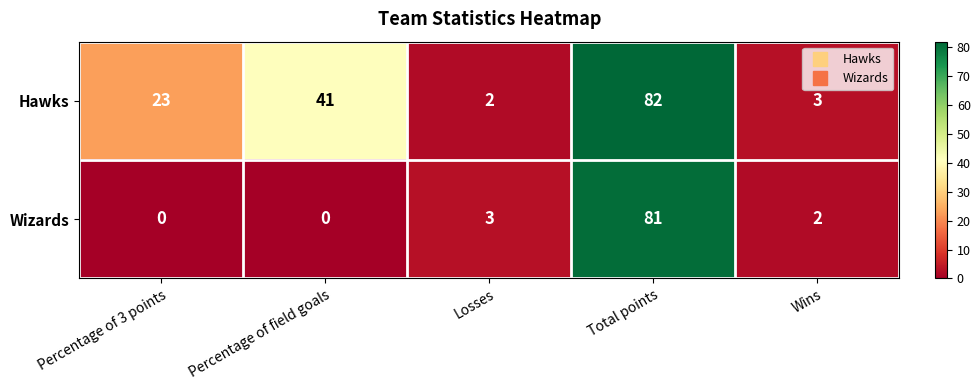

Reading right to left, list all the values displayed in this chart.

Hawks: 3	82	2	41	23
Wizards: 2	81	3	0	0